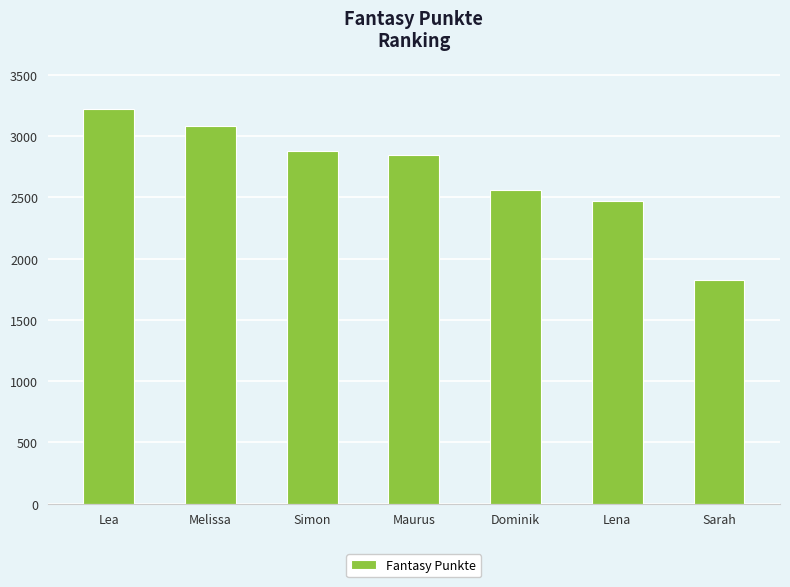

How many data points are less than 2844?

3